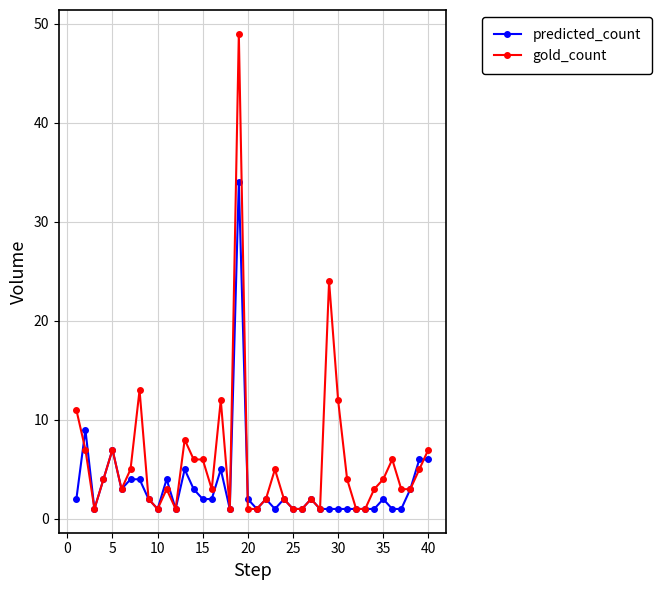

Which series has the largest range (max minus min)?

gold_count